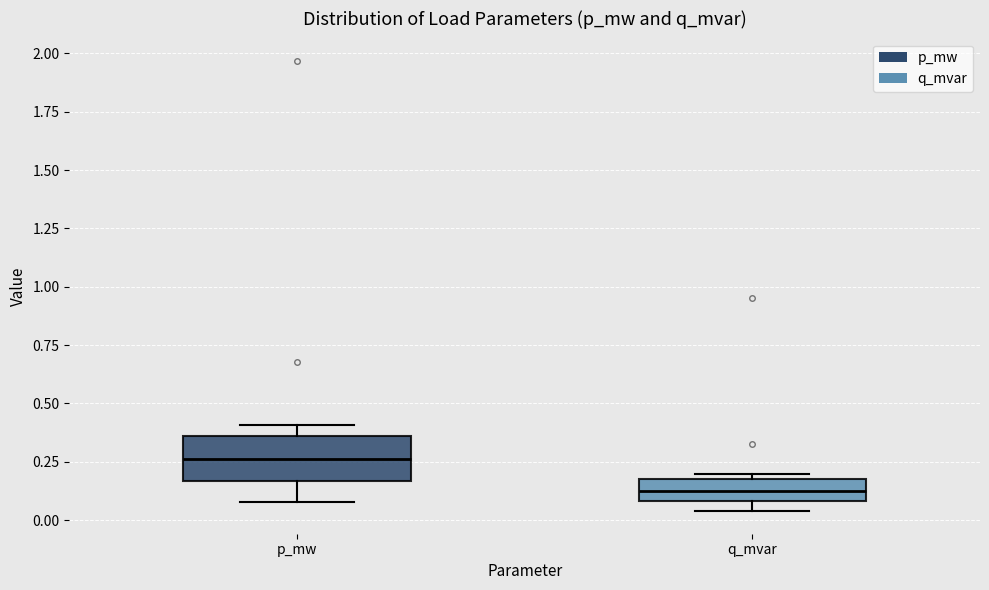

Where is the upper edge of the box for q_mvar on the y-axis? The values are not printed on the chart, so give them approximately, as read against the axis.

0.15